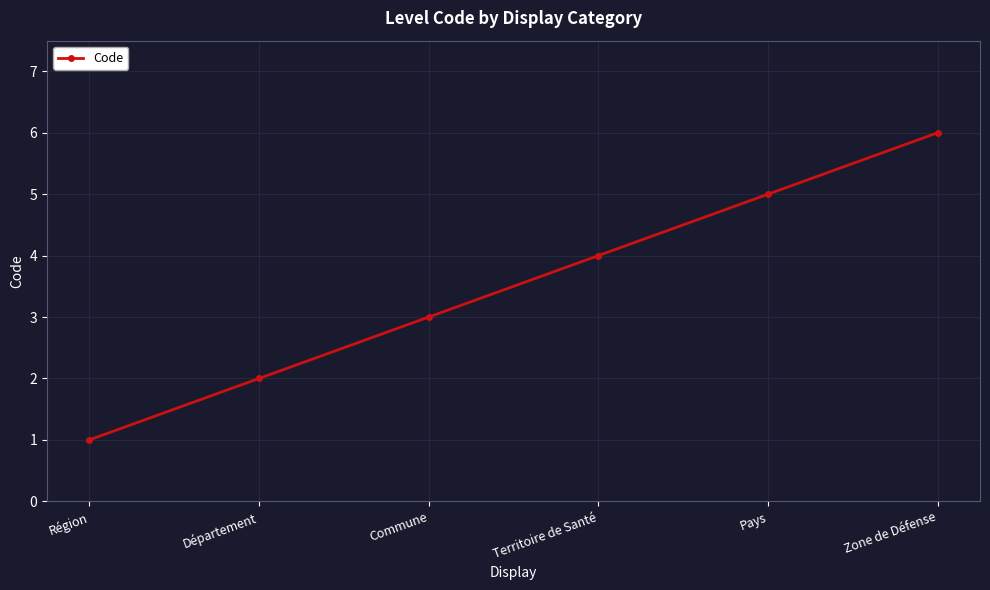

What is the sum of all values?

21